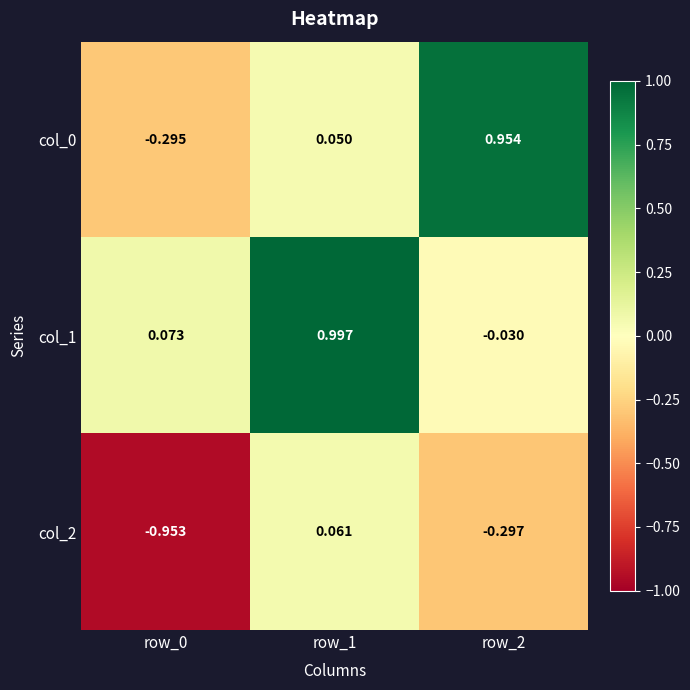

Is the value of col_0 at row_2 greater than the value of col_2 at row_1?

Yes